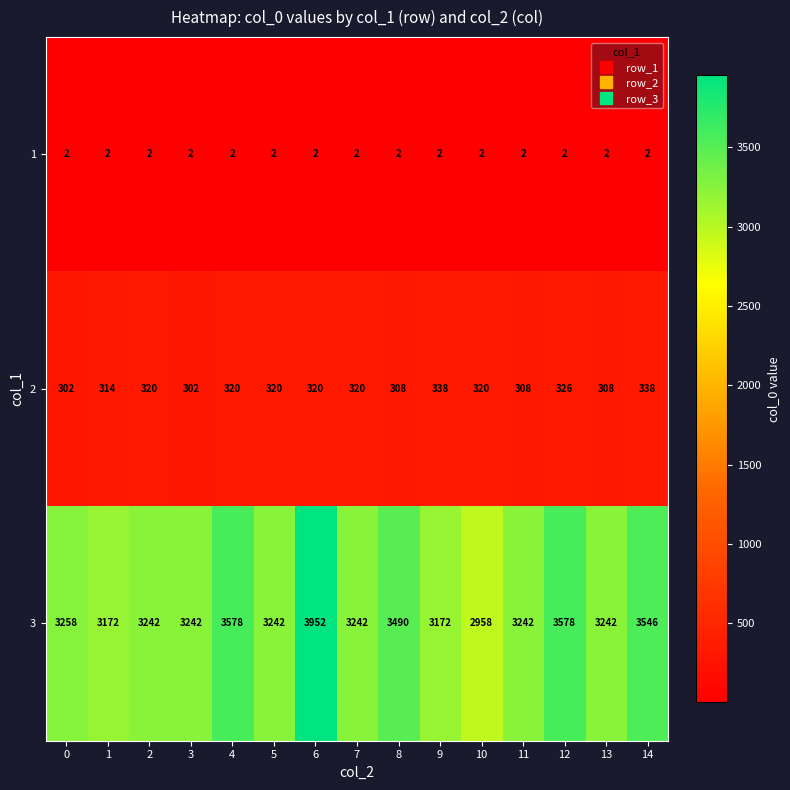

What is the spread (max minus min) of values at 2?

3240